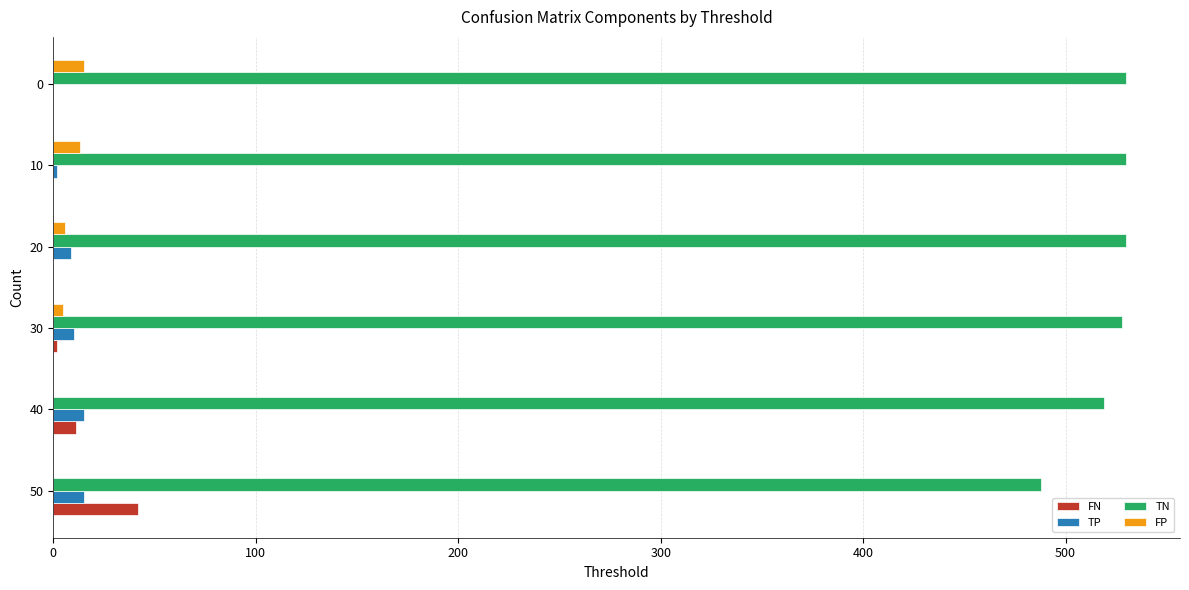

What is the sum of all FP values?

39